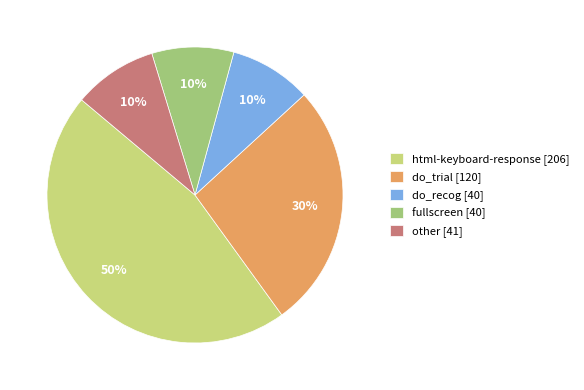

To the nearest percent, what percentage of the pie is do_recog?

9%